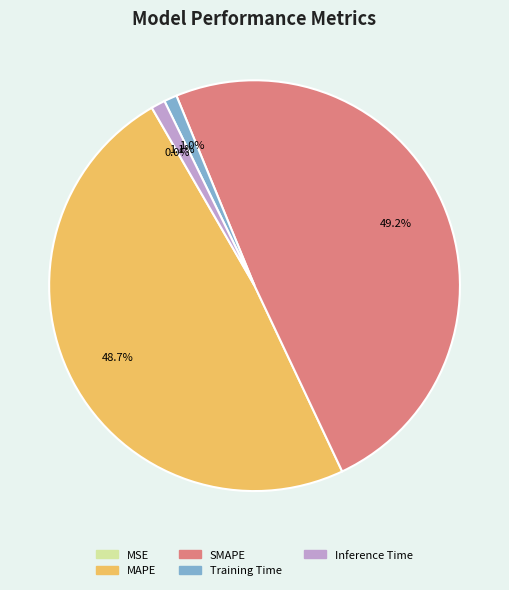

How much of the chart is everything except Training Time?

99.0%